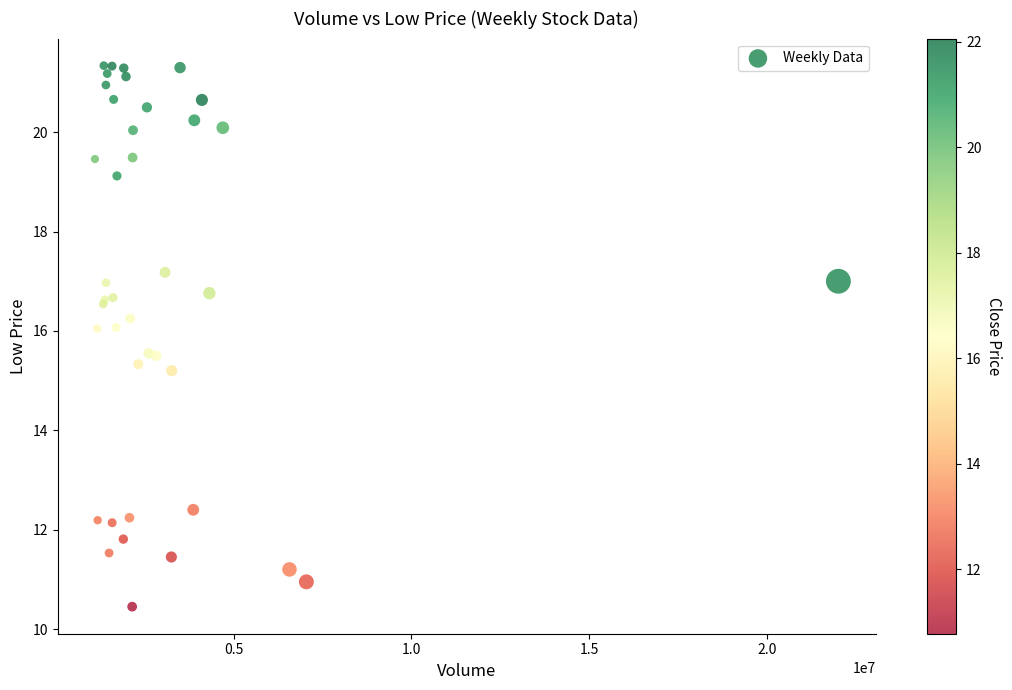

What Y value in the scatter plot is closest to 15?

15.2